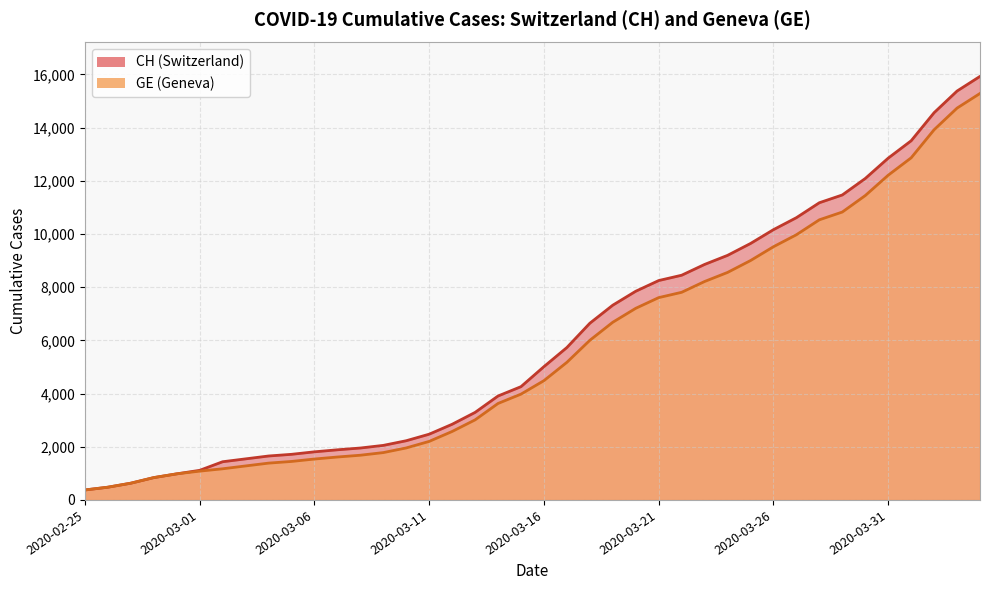

What is the spread (max minus min) of values at 2020-03-05?

268